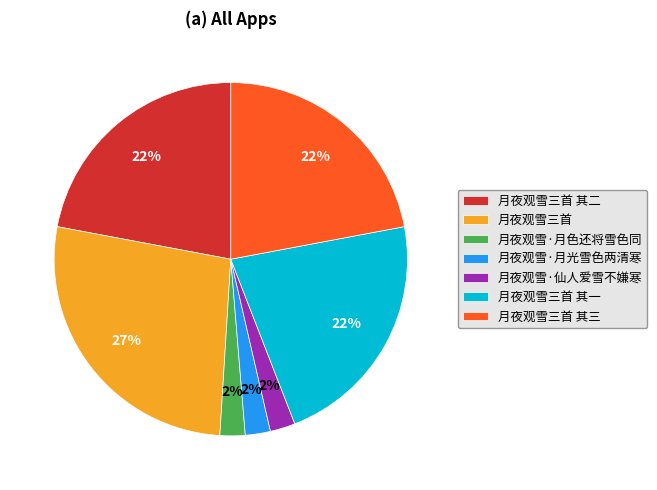

What is the largest slice in the pie chart?

月夜观雪三首